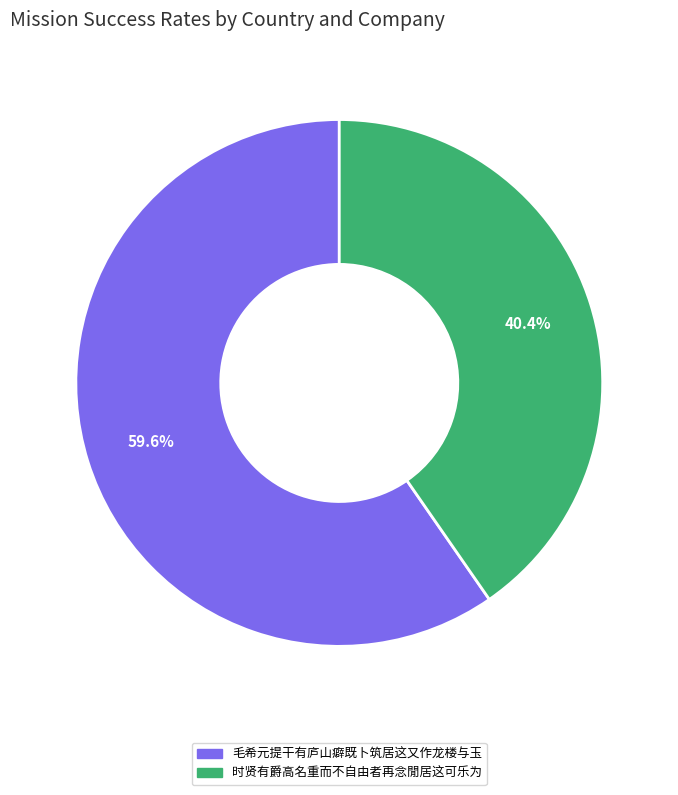

How many slices are in this pie chart?

2